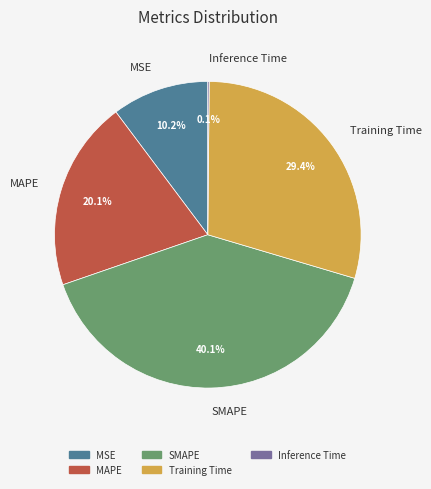

Between SMAPE and MSE, which is larger?

SMAPE